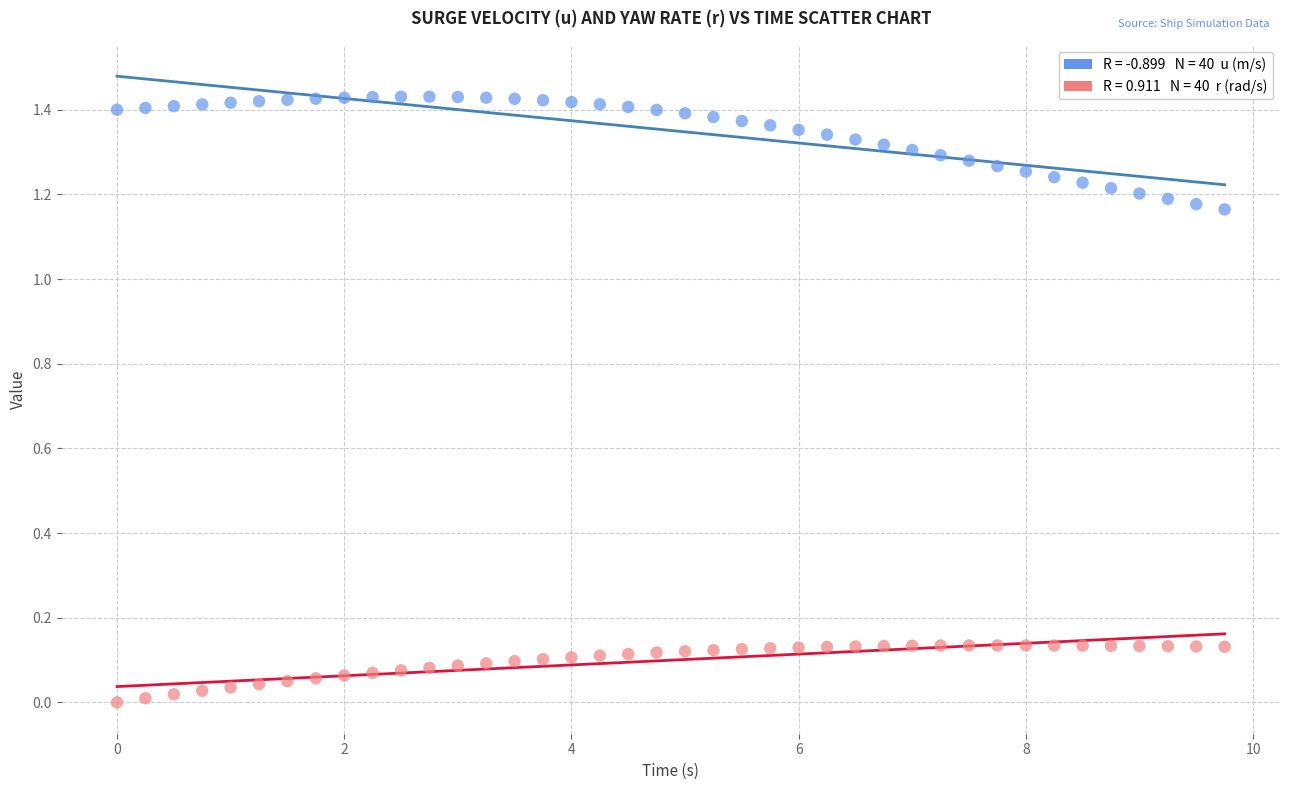

Across all data points, what is the range of X values (max minus min)?

9.8